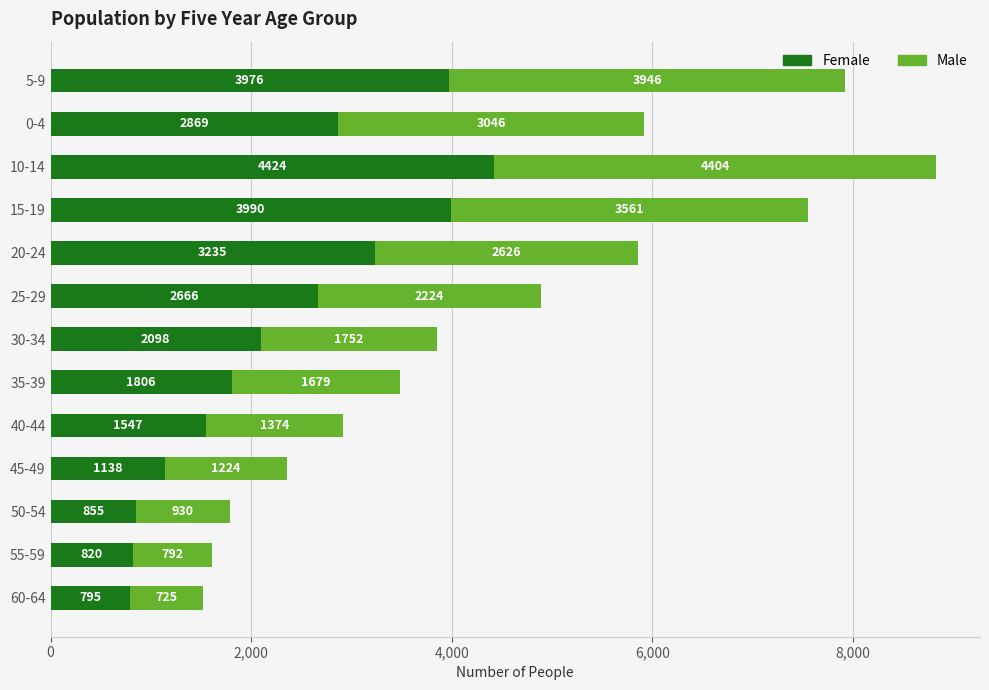

At which category is the sum across all series the highest?

10-14